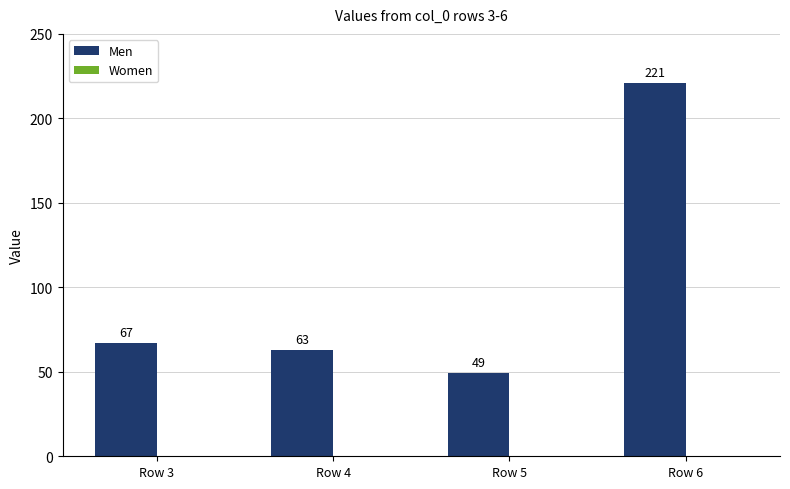

Is it true that the value at Row 6 is 221?

True